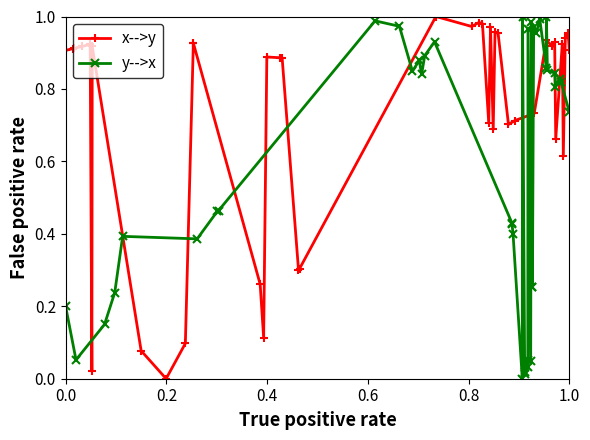

Which series has the largest total across all categories?

x-->y